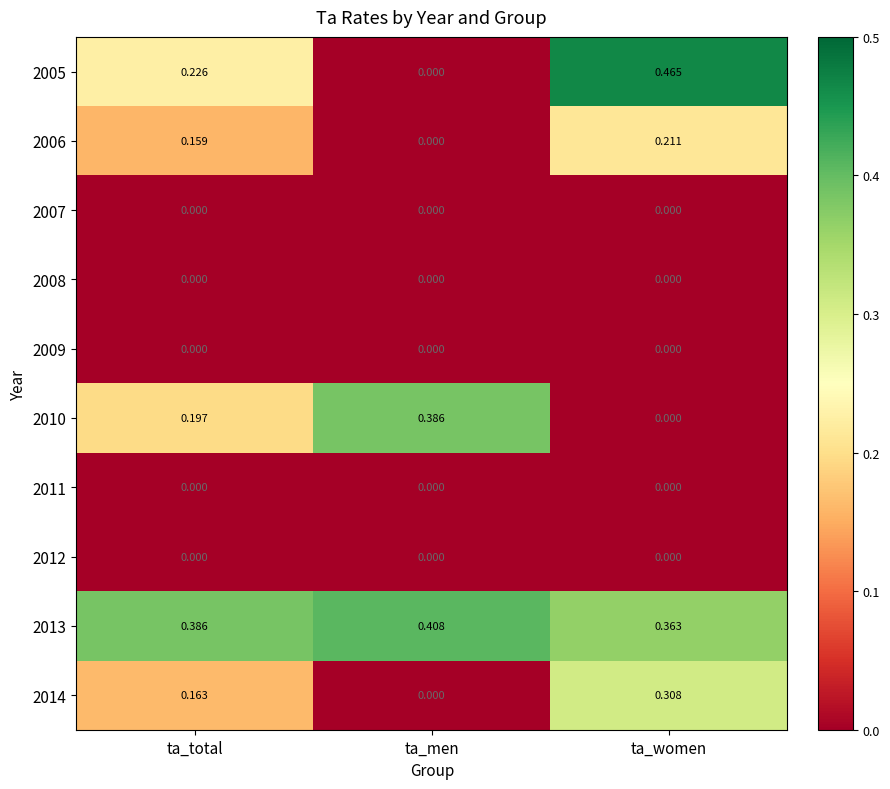

At which category does the chart reach its peak across all series?

ta_women